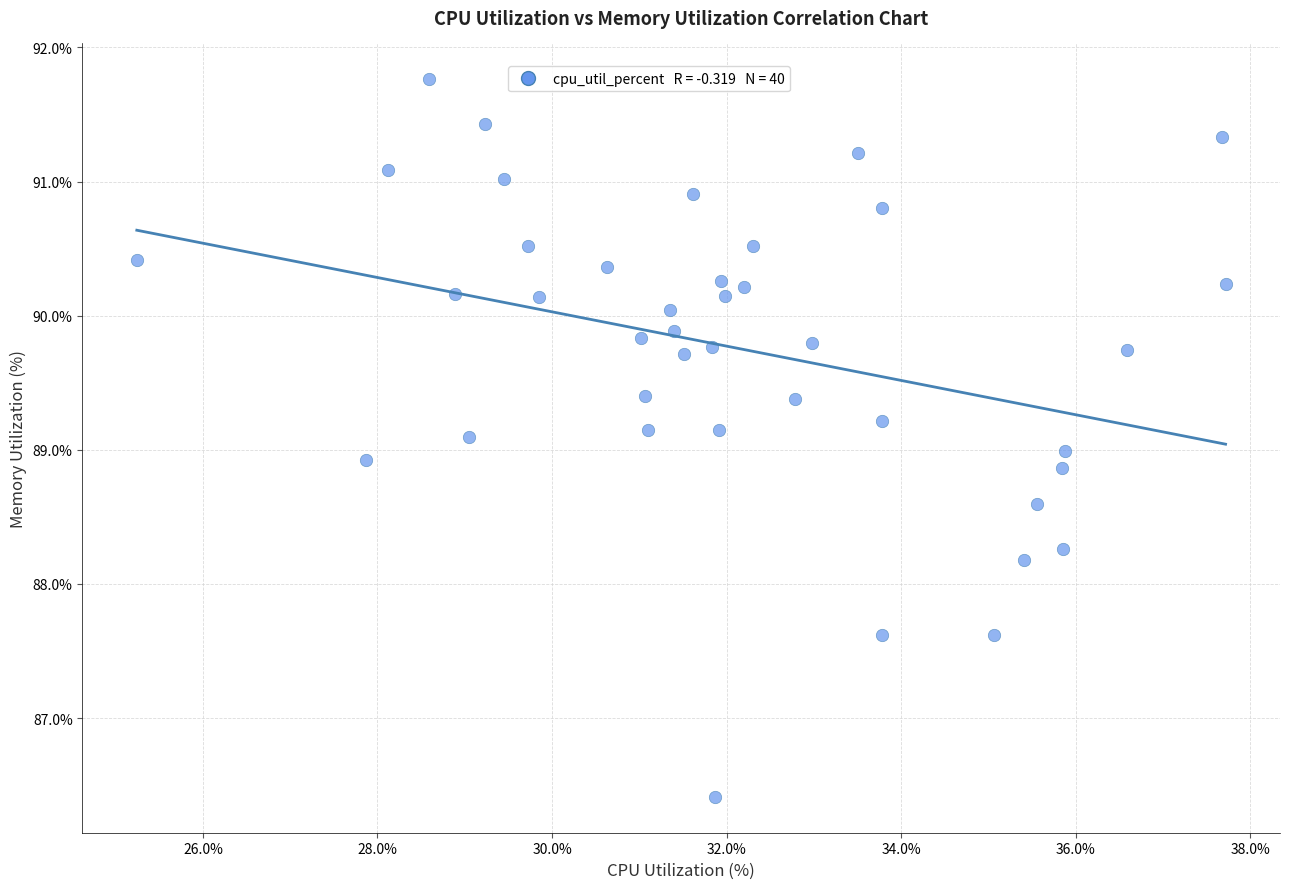

What is the range of Y values (max minus min)?

5.3